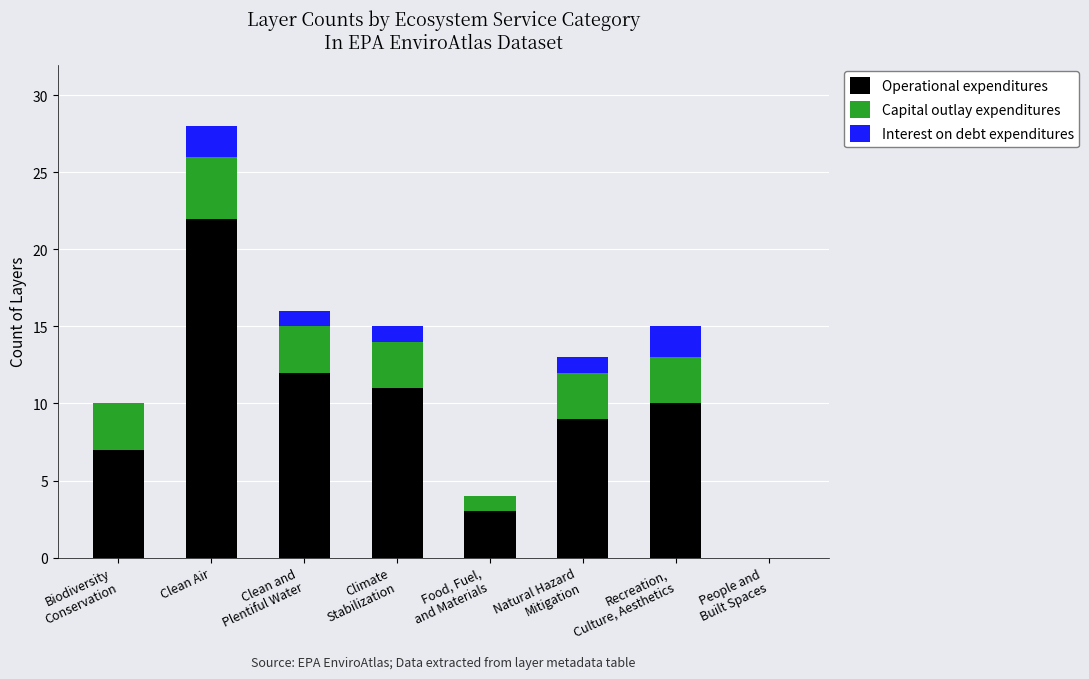

How many data points does each series have?

8